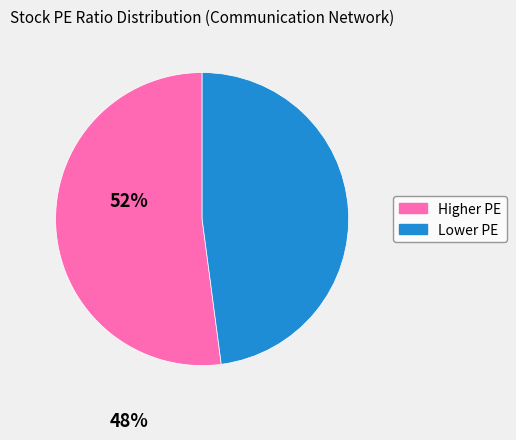

How many slices are in this pie chart?

2